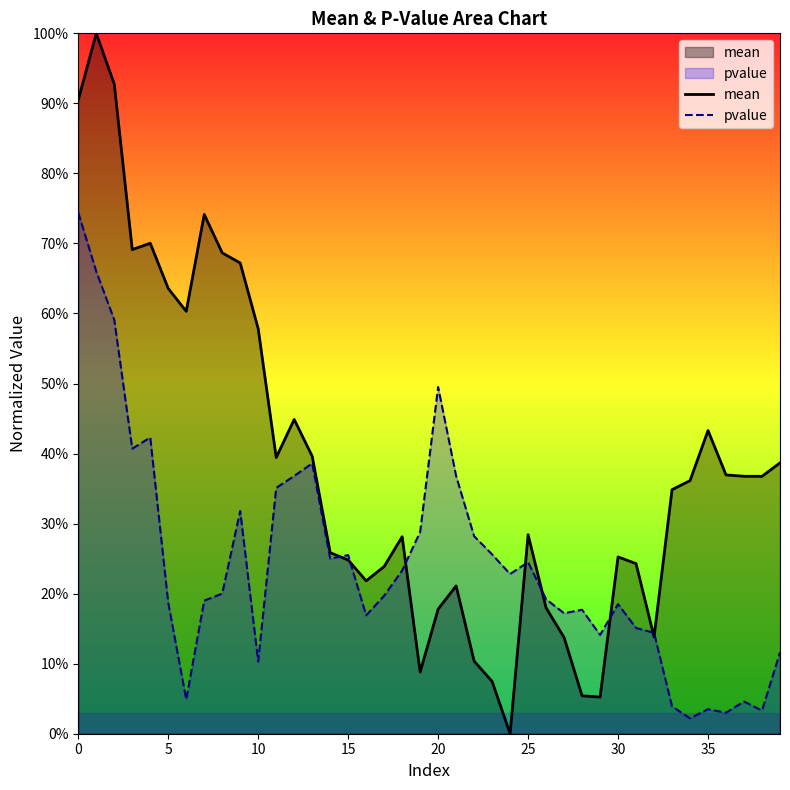

What is the sum of all mean values?

15.3